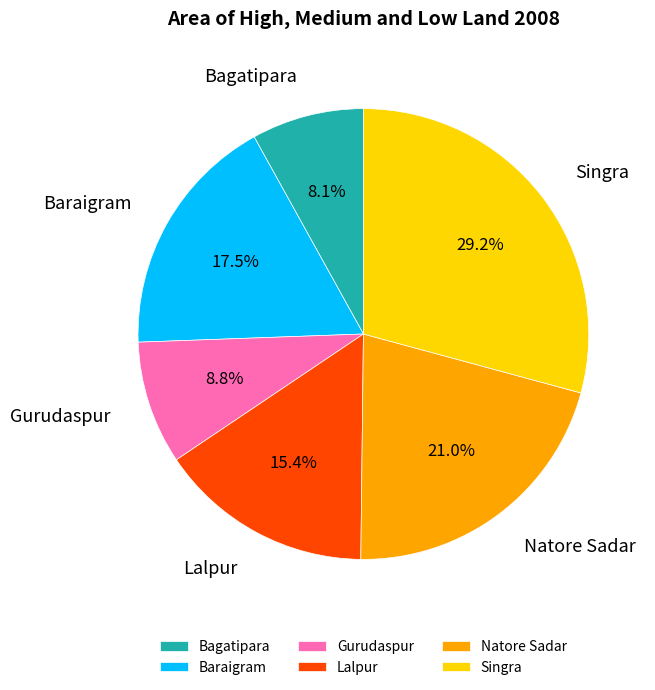

What is the ratio of the value at Singra to the value at Baraigram?

1.7